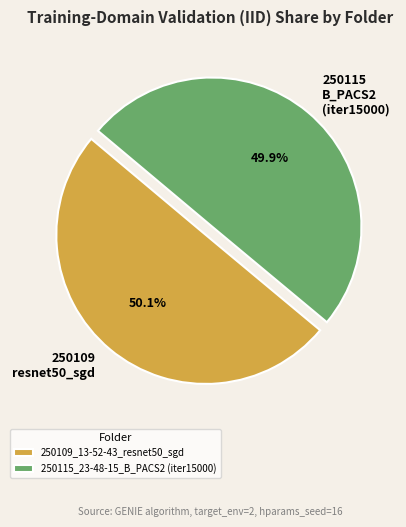

What is the ratio of the value at 250115_23-48-15_B_PACS2 (iter15000) to the value at 250109_13-52-43_resnet50_sgd?

1.0